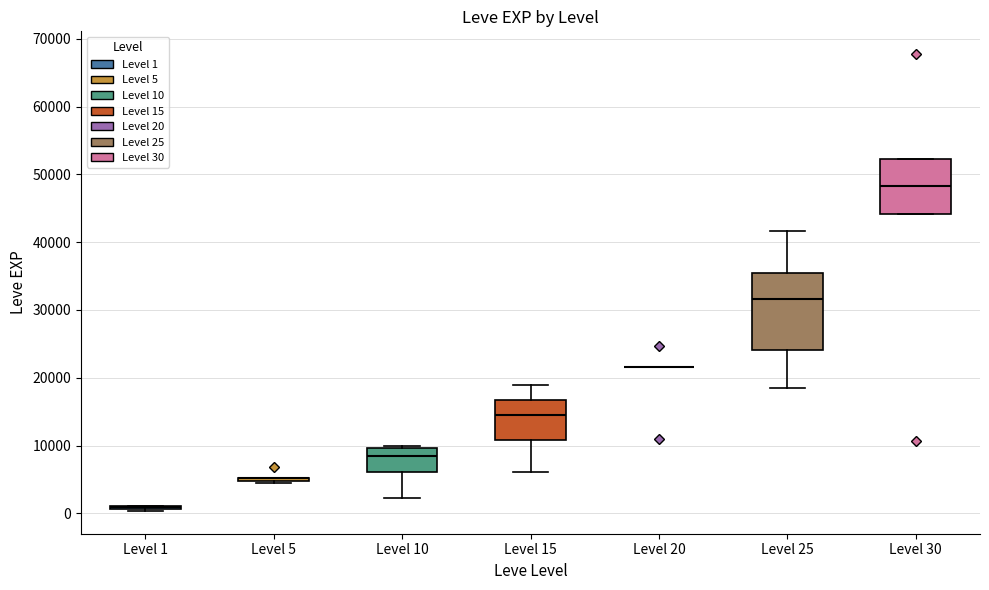

Reading left to right, transcribe this box plot: for each box, give where its median line is, the range the box spans, and where its two whiskers end, as read against the y-axis. The values are not printed on the chart, so give them approximately, as read against the axis.

Level 1: box collapsed to a line at 1000, whiskers 0 to 1000
Level 5: box collapsed to a line at 5000, whiskers 4000 to 5000
Level 10: median 8000, box 6000 to 10000, whiskers 2000 to 10000 (just above the box's upper edge)
Level 15: median 15000, box 11000 to 17000, whiskers 6000 to 19000
Level 20: box collapsed to a line at 22000, whiskers 22000 to 22000
Level 25: median 32000, box 24000 to 35000, whiskers 18000 to 42000
Level 30: median 48000, box 44000 to 52000, whiskers 44000 to 52000